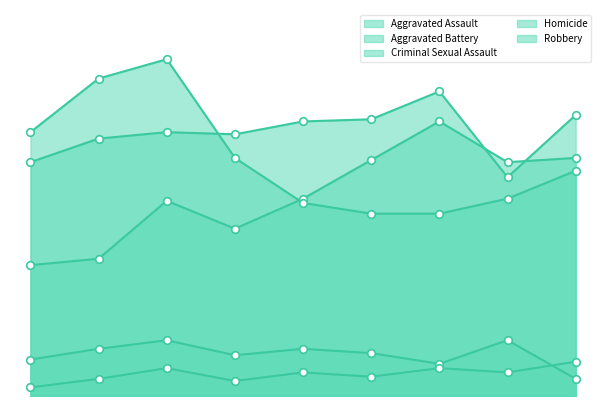

At how many categories does at least one series exceed 32?

9